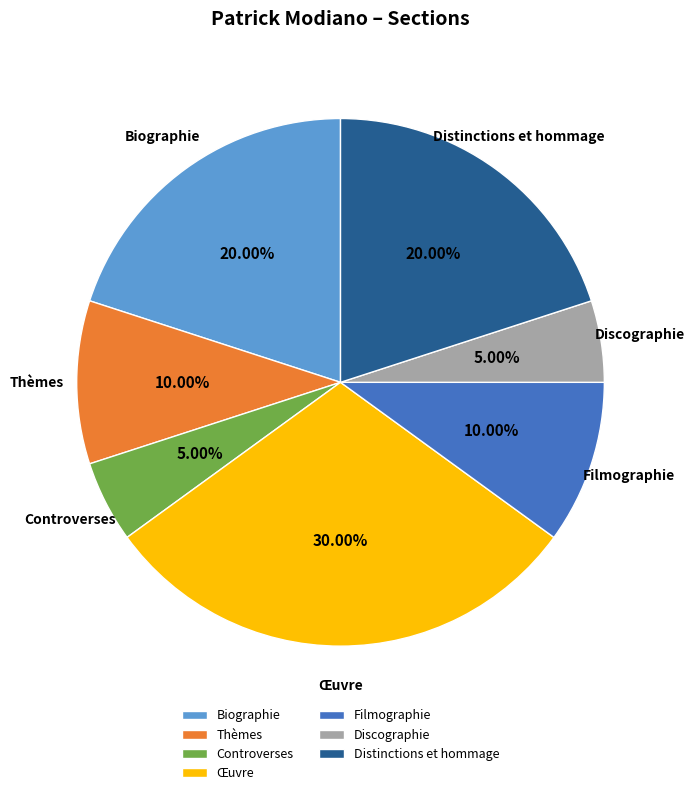

Do Thèmes and Discographie together represent more than half of the pie?

No